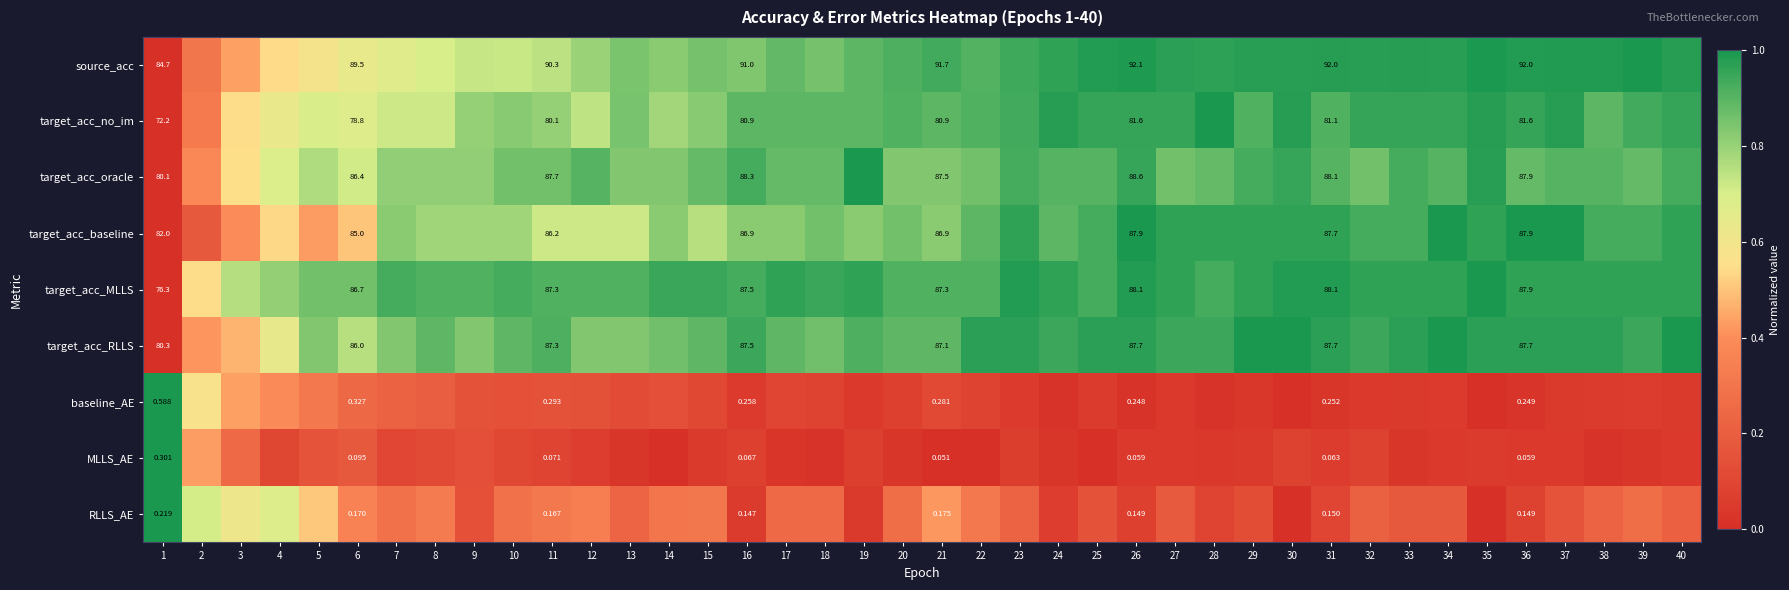

What is the sum of all baseline_AE values?

5.5